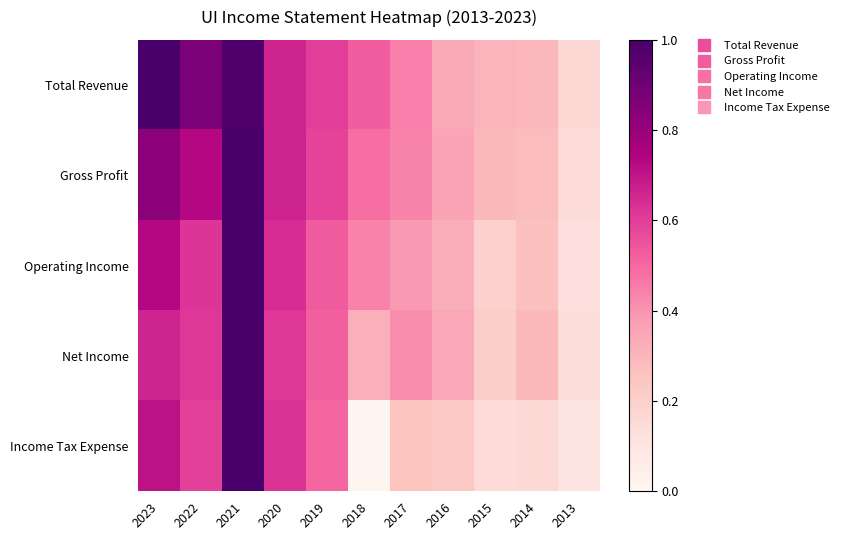

Reading right to left, transcribe all the data shown in this chart.

Total Revenue: 2013=0.2	2014=0.3	2015=0.3	2016=0.3	2017=0.4	2018=0.5	2019=0.6	2020=0.7	2021=1.0	2022=0.9	2023=1.0
Gross Profit: 2013=0.1	2014=0.3	2015=0.3	2016=0.4	2017=0.4	2018=0.5	2019=0.6	2020=0.7	2021=1.0	2022=0.7	2023=0.8
Operating Income: 2013=0.1	2014=0.3	2015=0.2	2016=0.3	2017=0.4	2018=0.4	2019=0.5	2020=0.6	2021=1.0	2022=0.6	2023=0.7
Net Income: 2013=0.1	2014=0.3	2015=0.2	2016=0.3	2017=0.4	2018=0.3	2019=0.5	2020=0.6	2021=1.0	2022=0.6	2023=0.7
Income Tax Expense: 2013=0.1	2014=0.2	2015=0.1	2016=0.2	2017=0.2	2018=0.0	2019=0.5	2020=0.6	2021=1.0	2022=0.6	2023=0.7